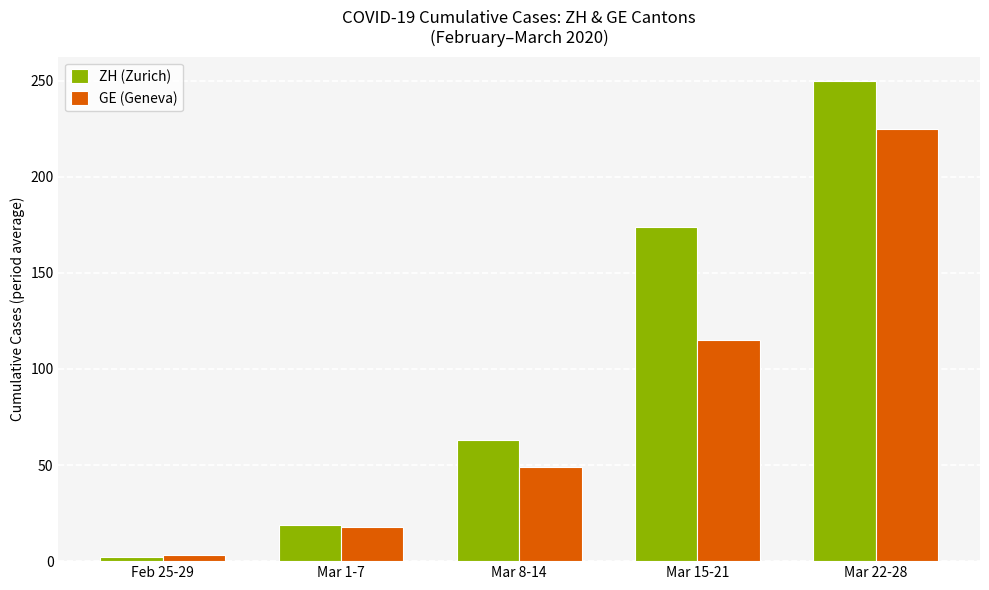

Are the bars horizontal?

No